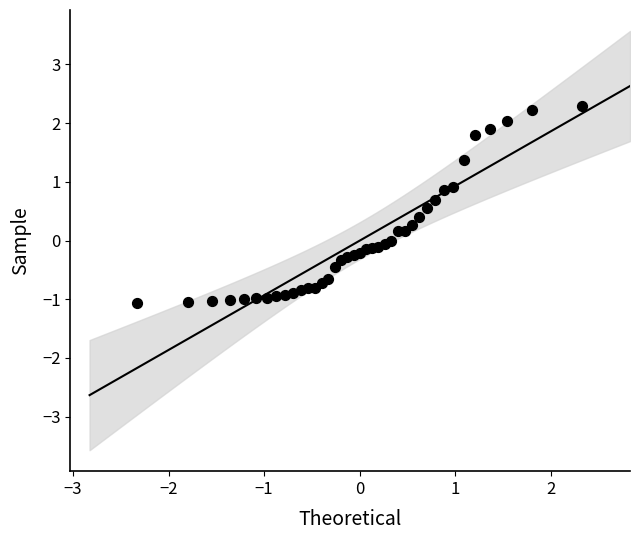

What is the range of Y values (max minus min)?

3.4